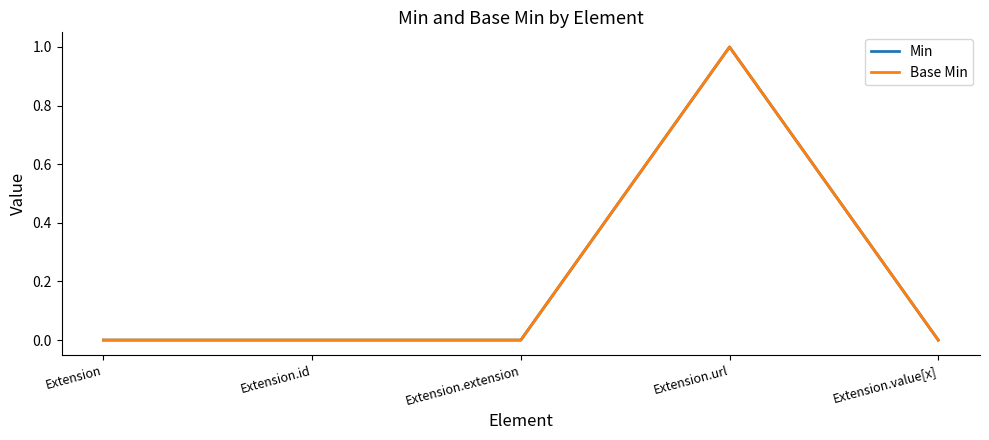

True or false: Min and Base Min cross at least once.

False